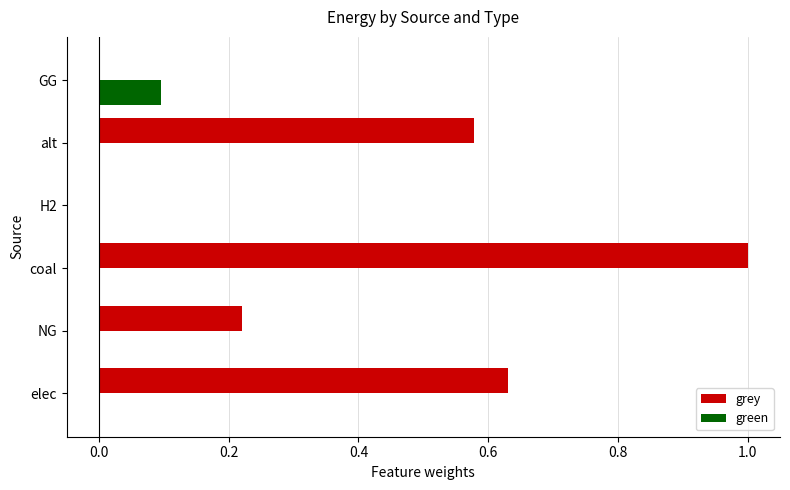

What is the sum of all grey values?

2.4